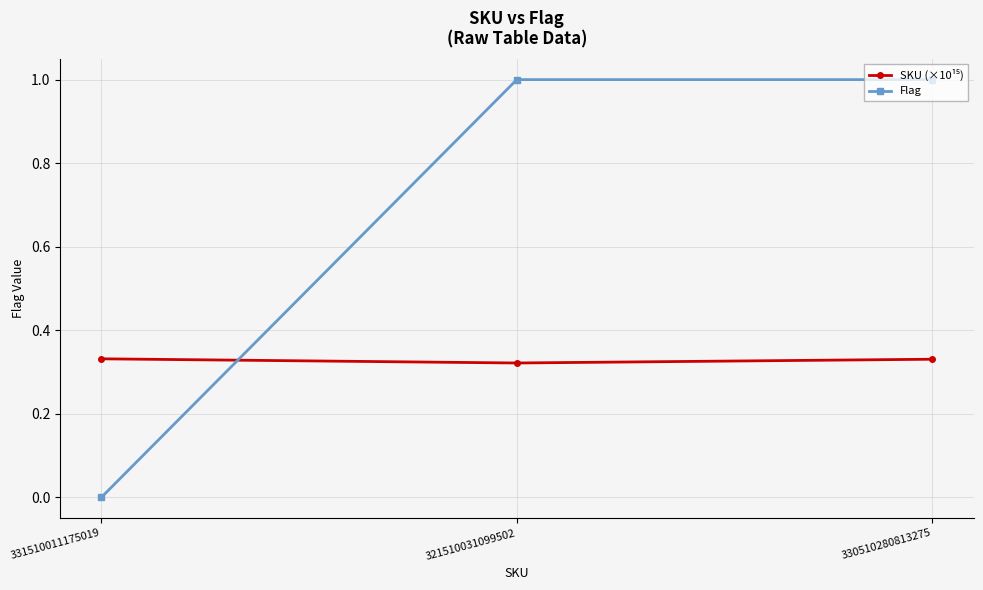

Does the chart display data point markers on the line(s)?

Yes